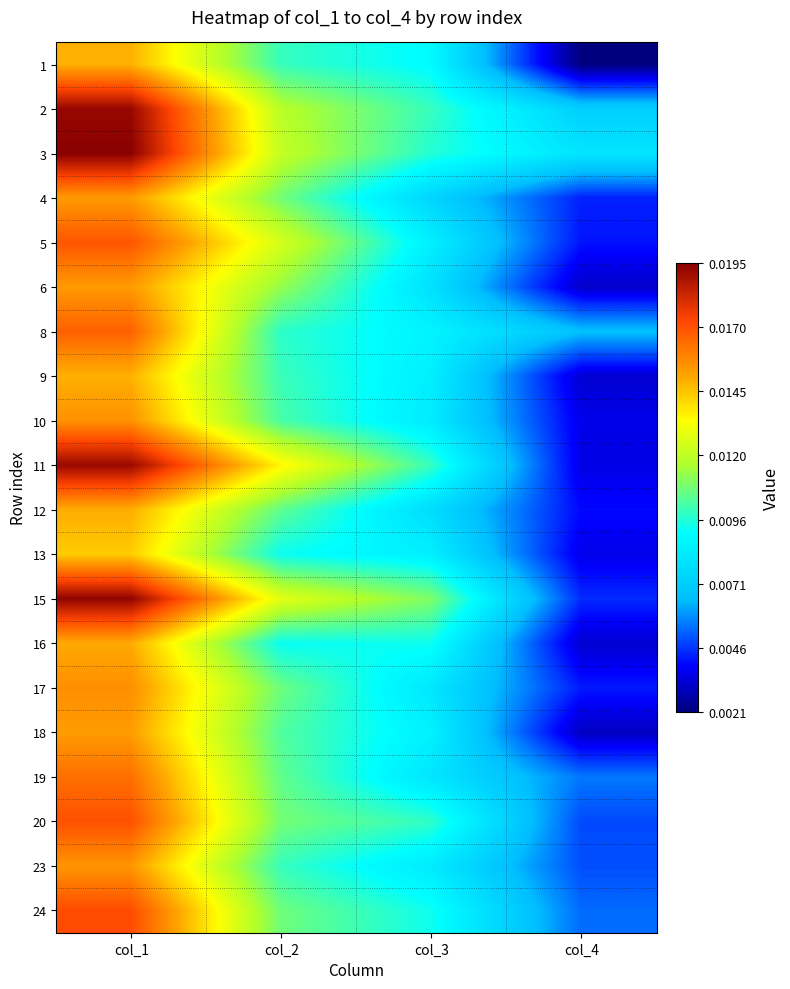

Which series has the largest total across all categories?

3